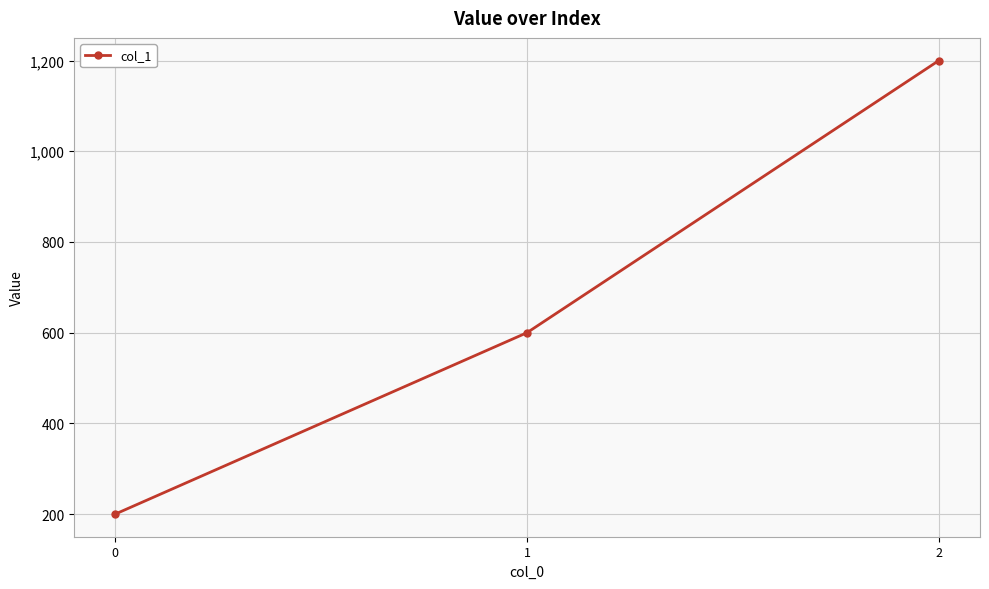

Reading left to right, what are all the values shown in this chart?

0=200	1=600	2=1200